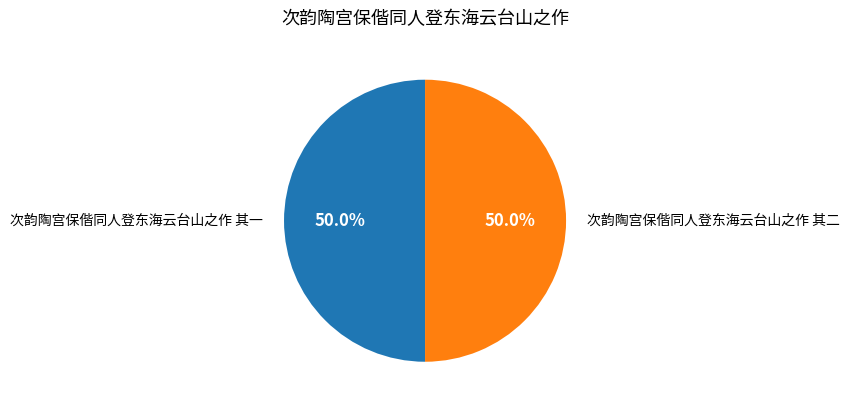

What is the ratio of the value at 次韵陶宫保偕同人登东海云台山之作 其二 to the value at 次韵陶宫保偕同人登东海云台山之作 其一?

1.0